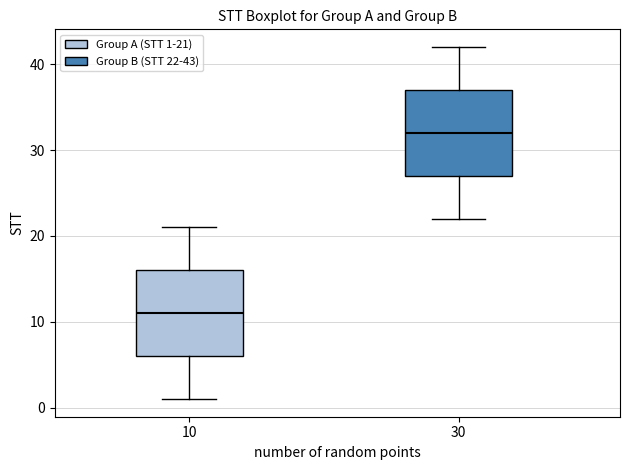

Reading left to right, transcribe this box plot: for each box, give where its median line is, the range the box spans, and where its two whiskers end, as read against the y-axis. The values are not printed on the chart, so give them approximately, as read against the axis.

10: median 11, box 6 to 16, whiskers 1 to 21
30: median 32, box 27 to 37, whiskers 22 to 42